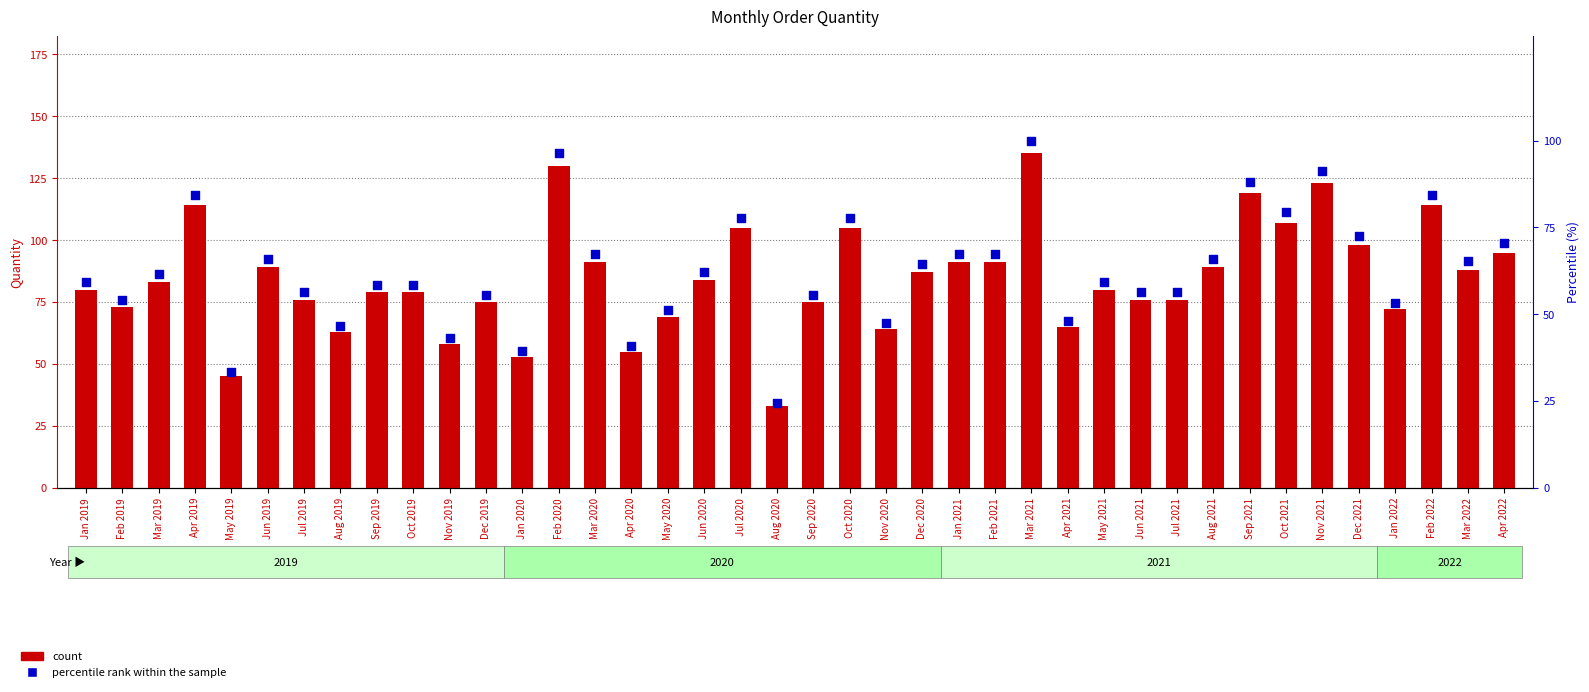

At which category is the sum across all series the highest?

Mar 2021